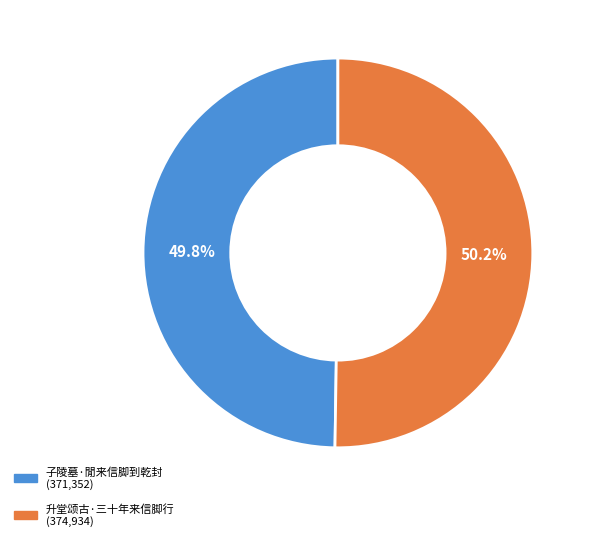

Approximately how many times larger is the value at 子陵墓·閒来信脚到乾封 compared to 升堂颂古·三十年来信脚行?

1.0